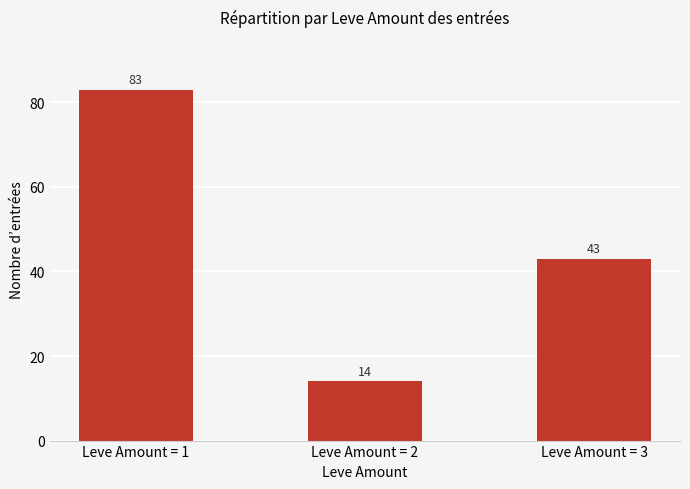

At which label does the data first exceed 43?

Leve Amount = 1